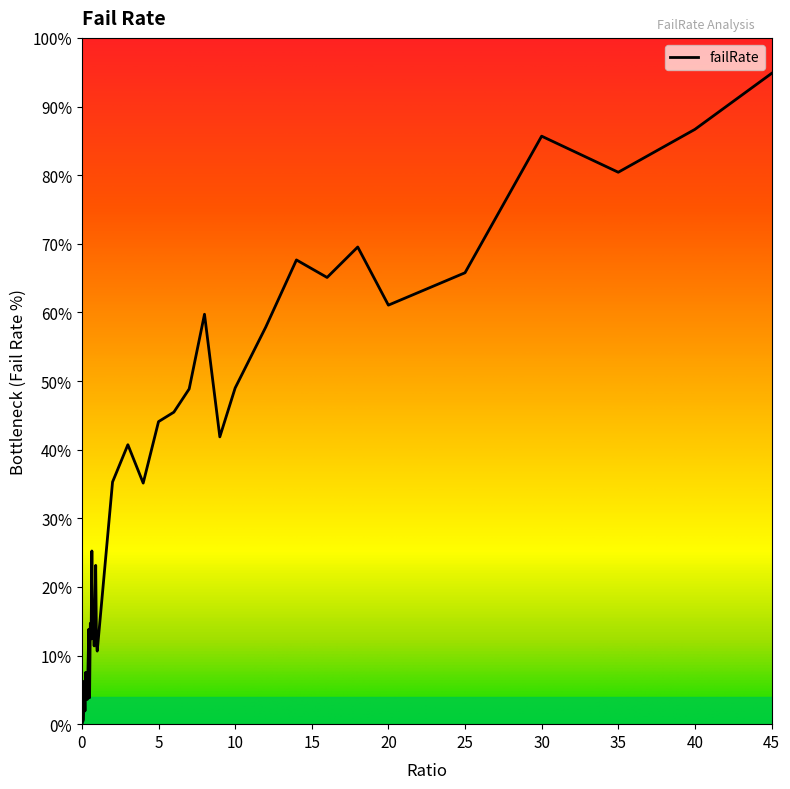

How many points are lower than both their immediate neighbors (excluding endpoints)?

12